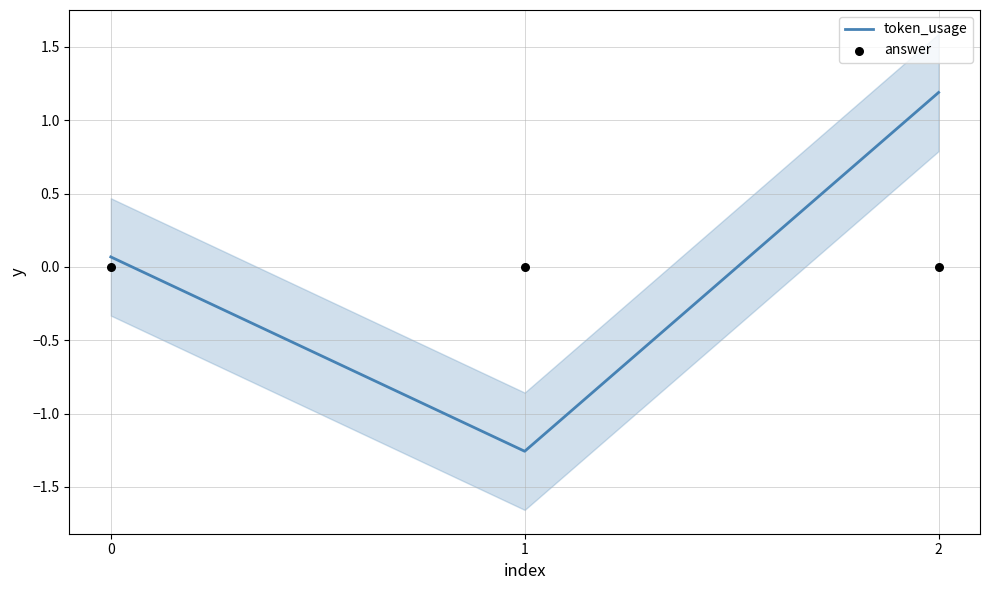

At which category is the sum across all series the highest?

2